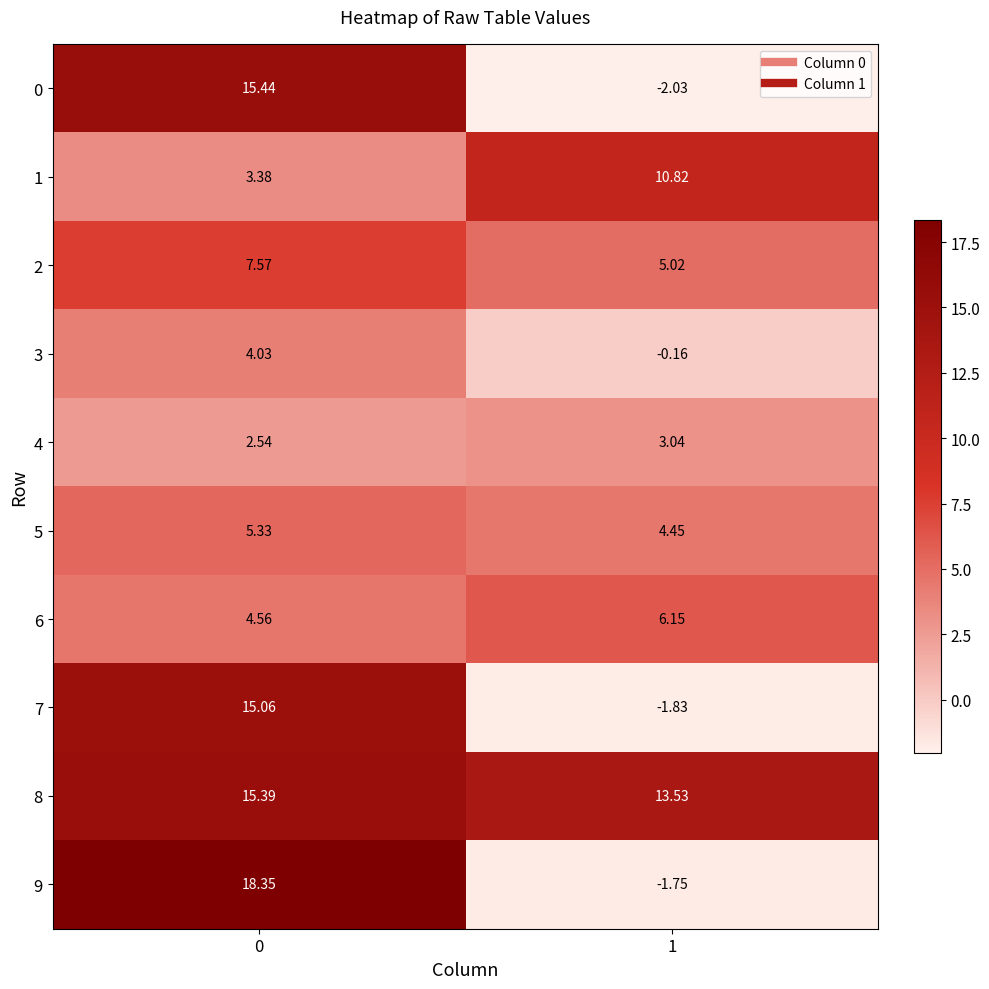

How many series are shown in this chart?

10